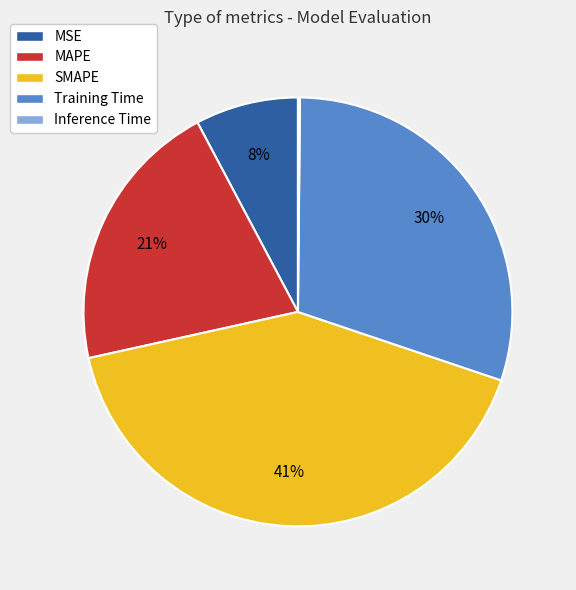

Which has a higher value, MSE or SMAPE?

SMAPE